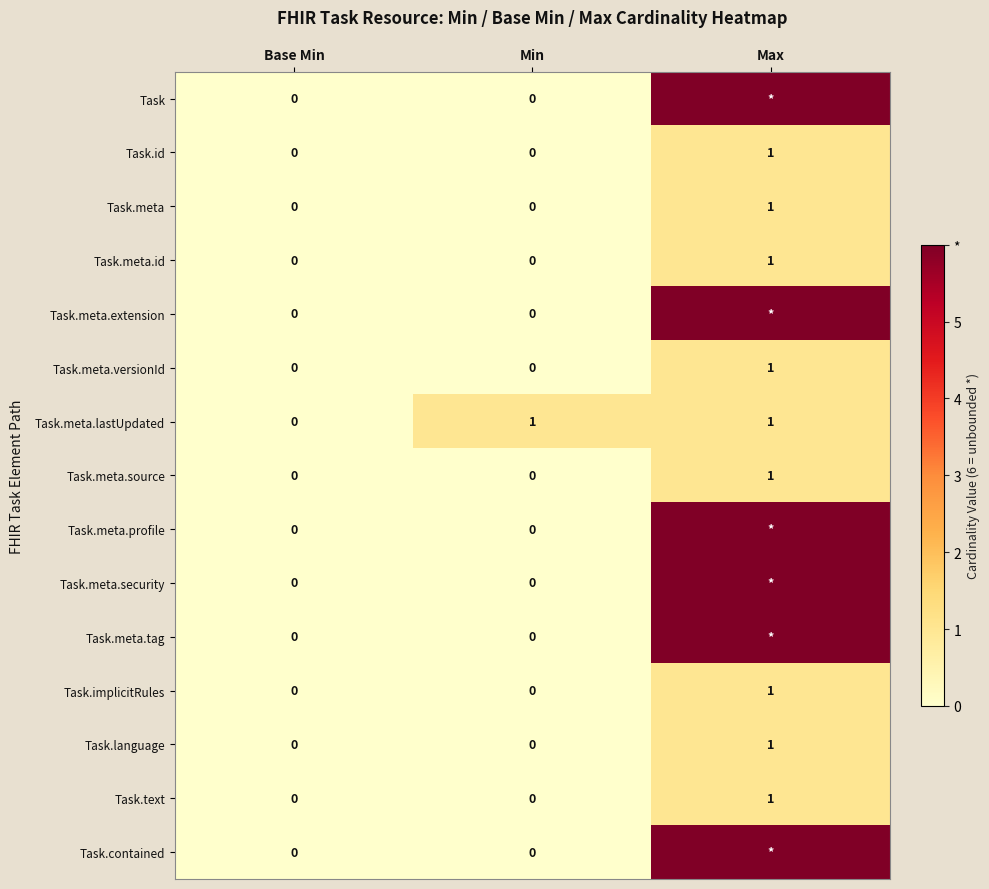

Between Base Min and Min, which series saw the biggest shift?

Task.meta.lastUpdated